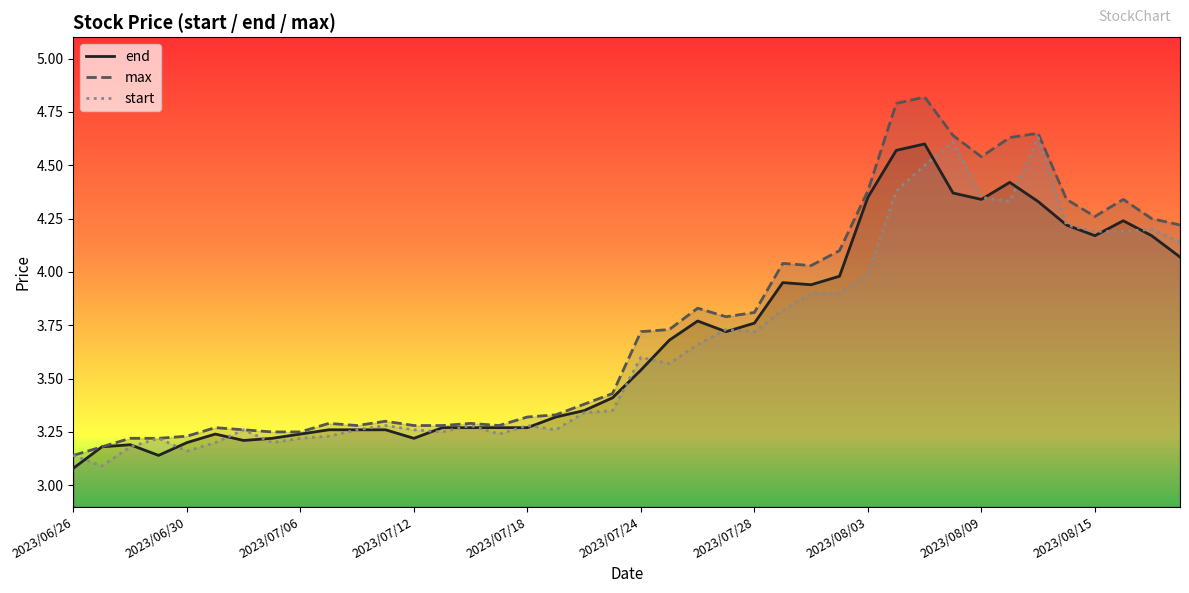

Reading left to right, list all the values displayed in this chart.

end: 3.1	3.2	3.2	3.1	3.2	3.2	3.2	3.2	3.2	3.3	3.3	3.3	3.2	3.3	3.3	3.3	3.3	3.3	3.4	3.4	3.5	3.7	3.8	3.7	3.8	4.0	3.9	4.0	4.3	4.6	4.6	4.4	4.3	4.4	4.3	4.2	4.2	4.2	4.2	4.1
max: 3.1	3.2	3.2	3.2	3.2	3.3	3.3	3.2	3.2	3.3	3.3	3.3	3.3	3.3	3.3	3.3	3.3	3.3	3.4	3.4	3.7	3.7	3.8	3.8	3.8	4.0	4.0	4.1	4.4	4.8	4.8	4.6	4.5	4.6	4.7	4.3	4.3	4.3	4.2	4.2
start: 3.1	3.1	3.2	3.2	3.2	3.2	3.3	3.2	3.2	3.2	3.3	3.3	3.3	3.2	3.3	3.2	3.3	3.3	3.3	3.4	3.6	3.6	3.7	3.7	3.7	3.8	3.9	3.9	4.0	4.4	4.5	4.6	4.3	4.3	4.6	4.2	4.2	4.2	4.2	4.1